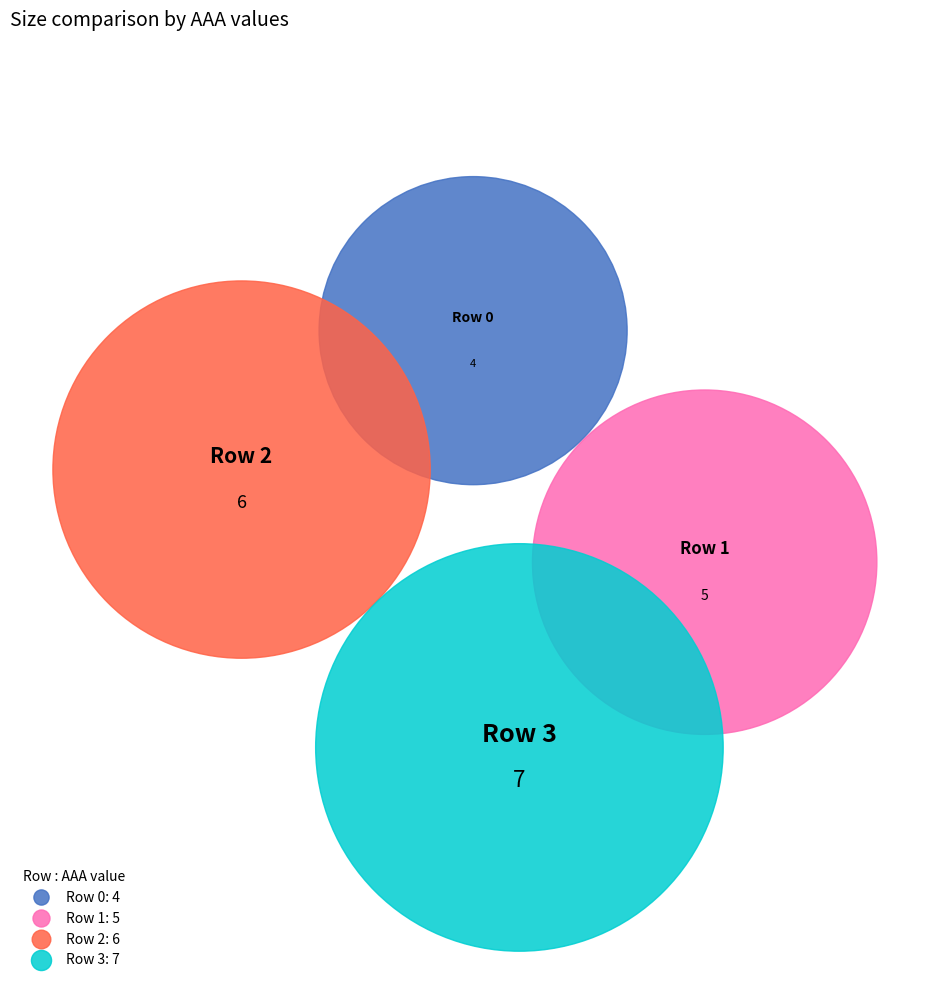

Is there a majority slice in this chart?

No